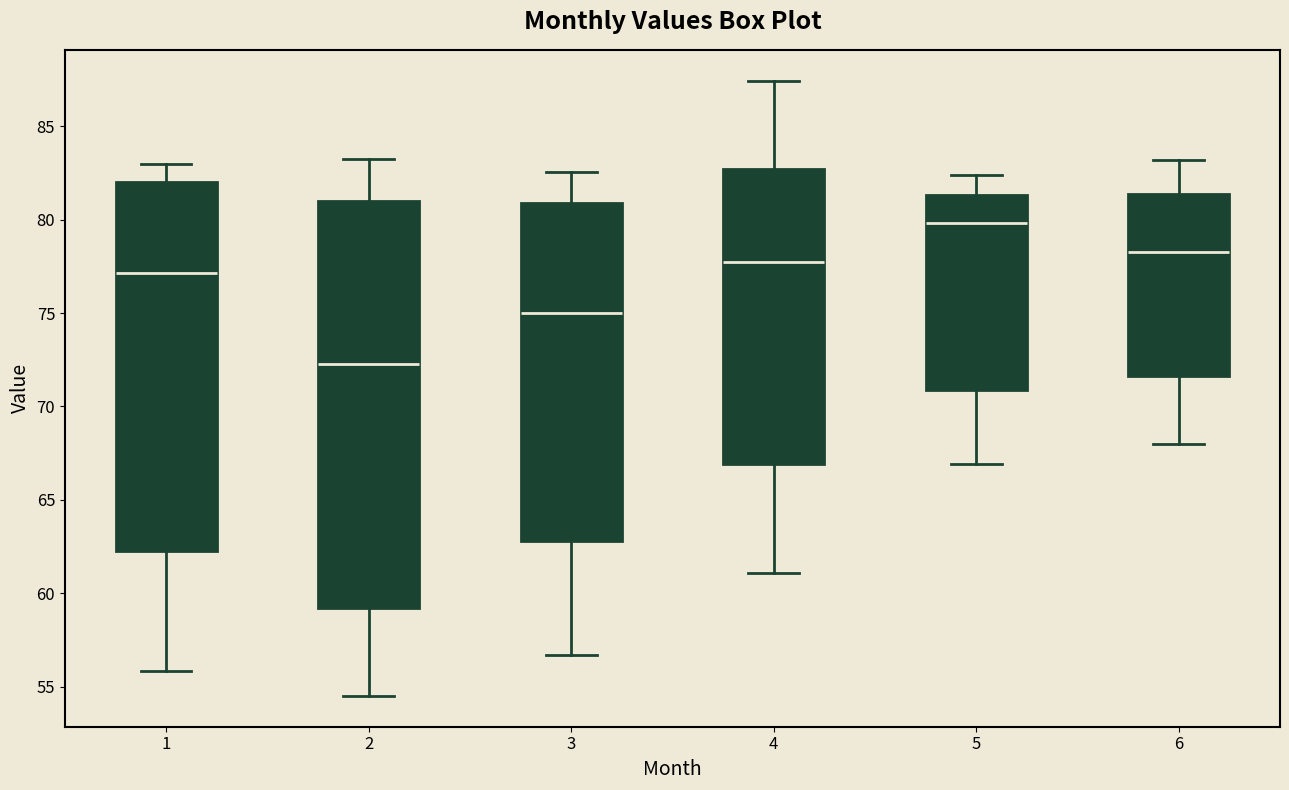

Which box is the tallest, from its lower edge to its upper edge?

2